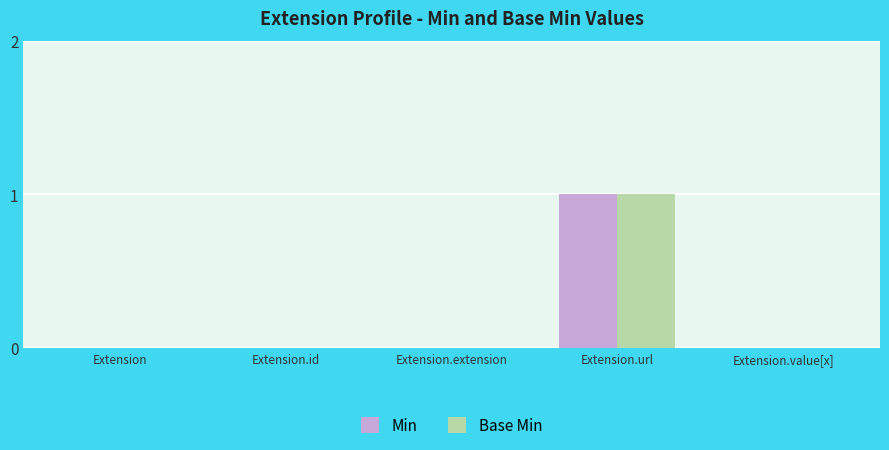

How many groups of bars are there?

5